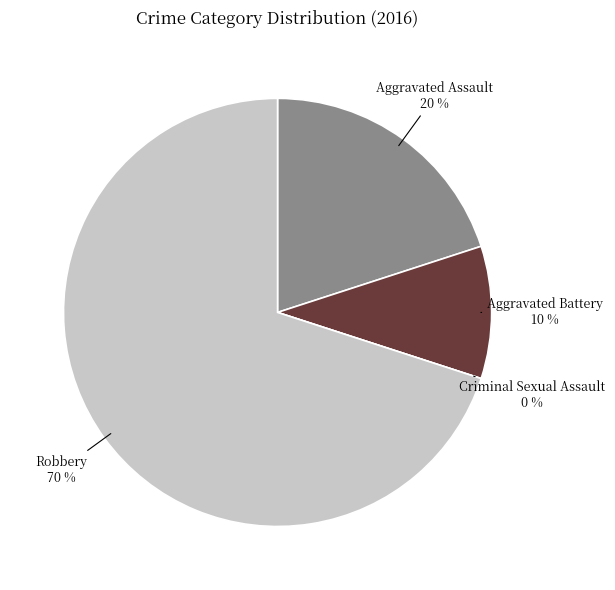

What is the majority slice?

Robbery